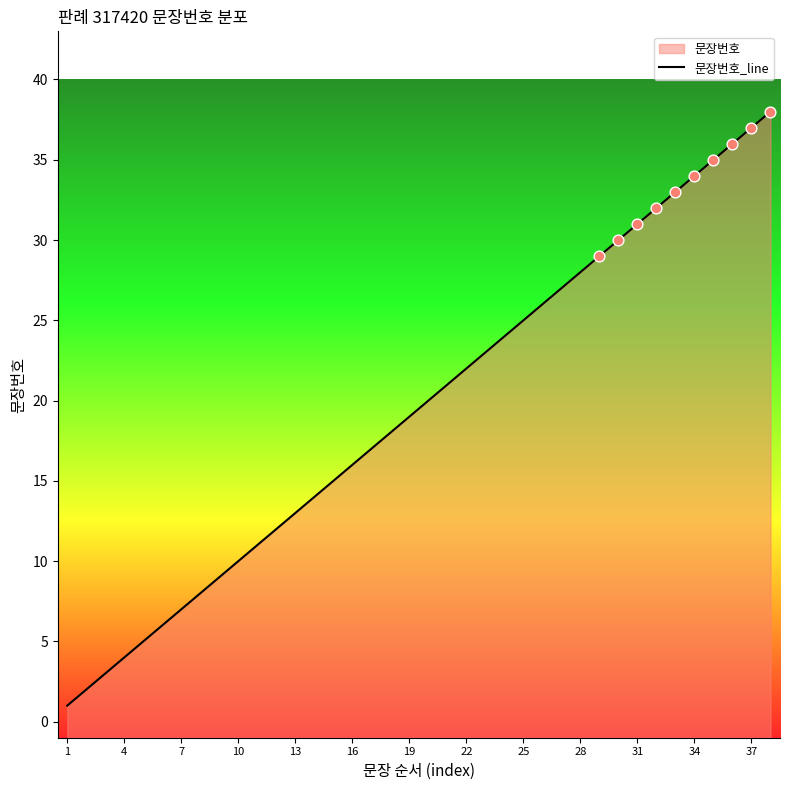

Between 18 and 19, which is larger?

19